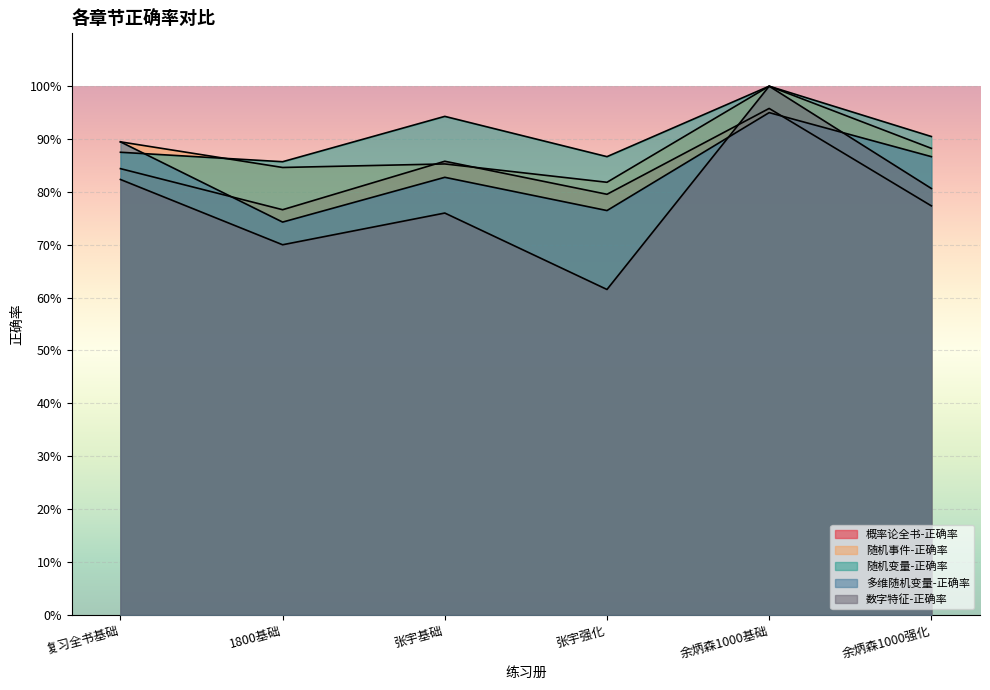

The 随机事件-正确率 series shows 0.2 at 复习全书基础. True or false?

False